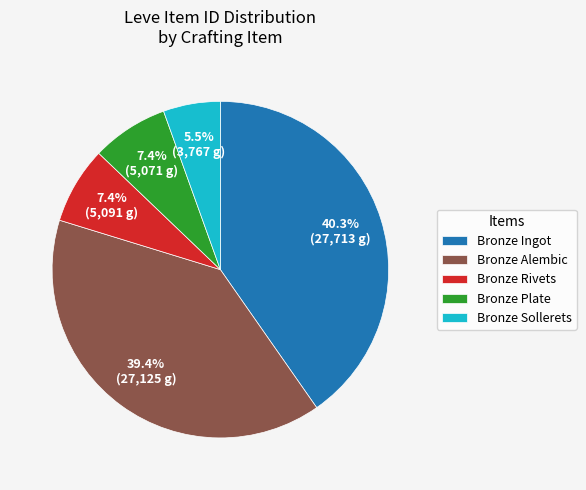

To the nearest percent, what portion does Bronze Plate represent?

7%